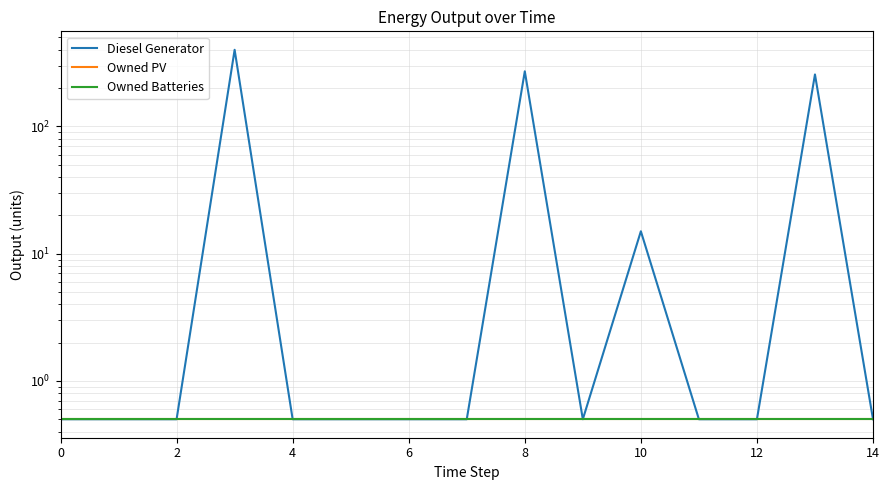

What is the label of the 15th point from the left?

14